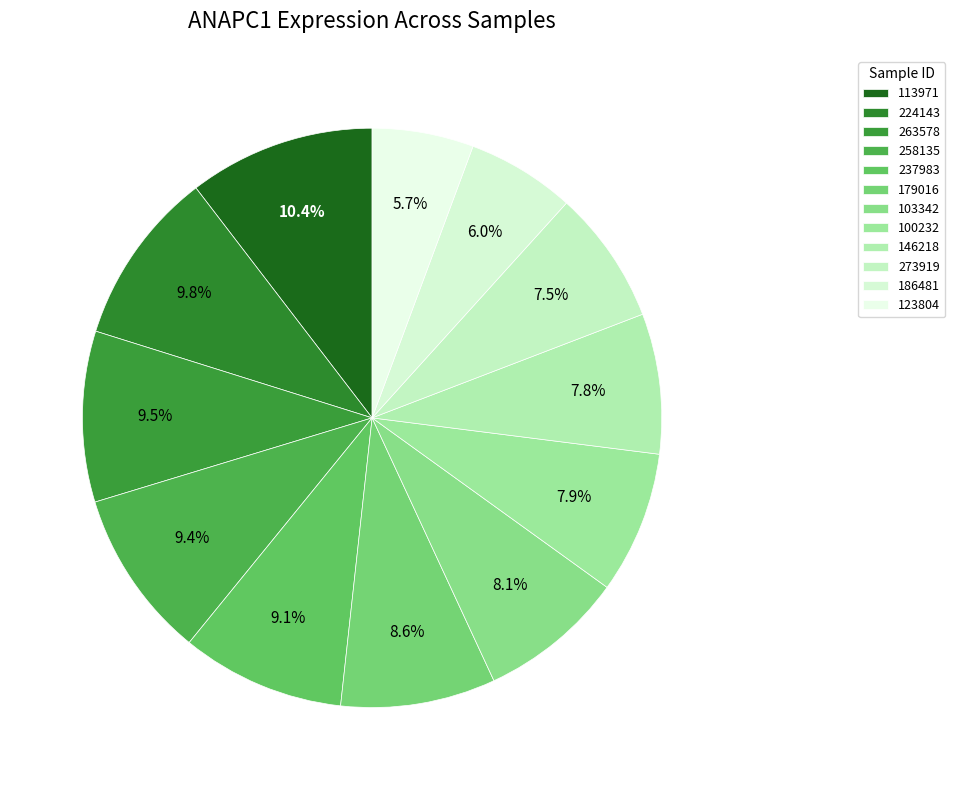

Combined, what portion of the pie is 113971 and 258135?

19.8%